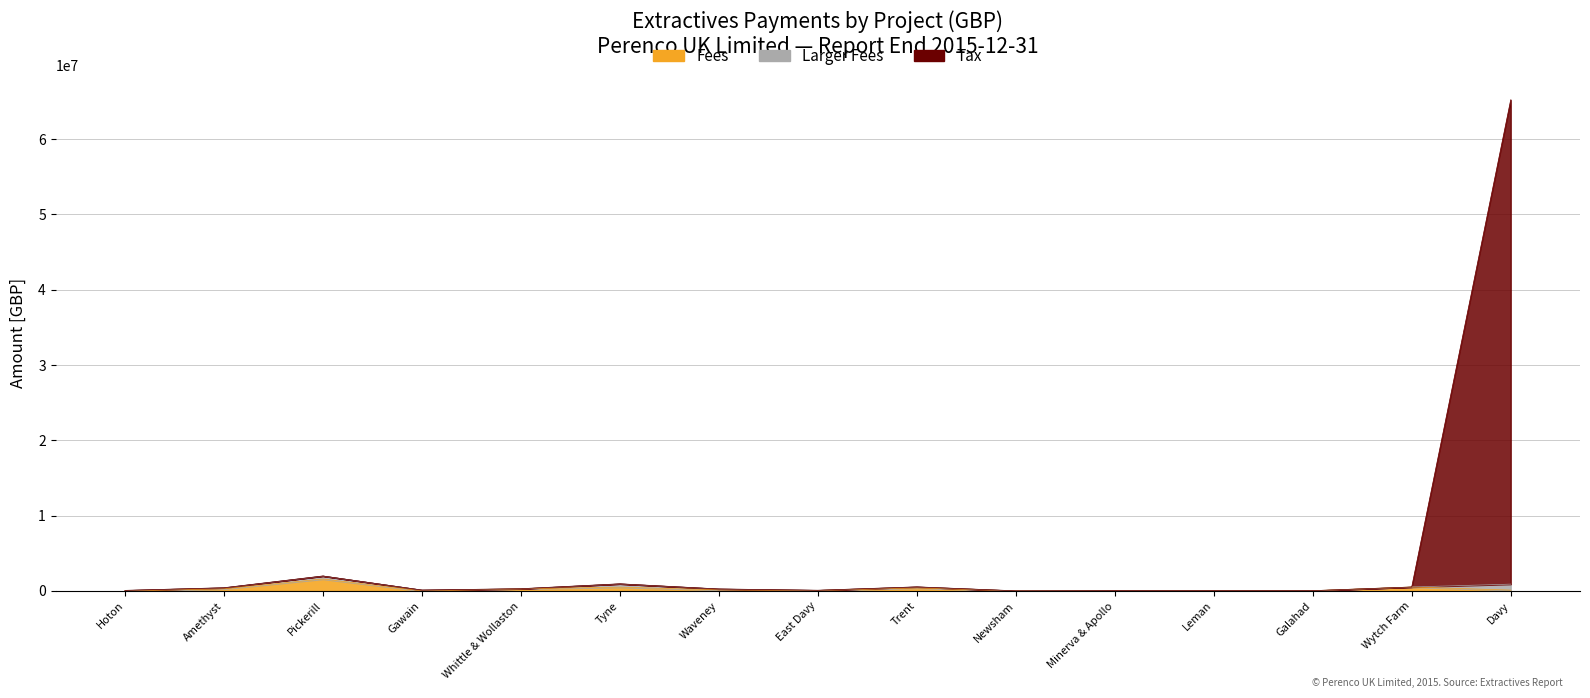

Between Waveney and East Davy, which series saw the biggest shift?

Tax